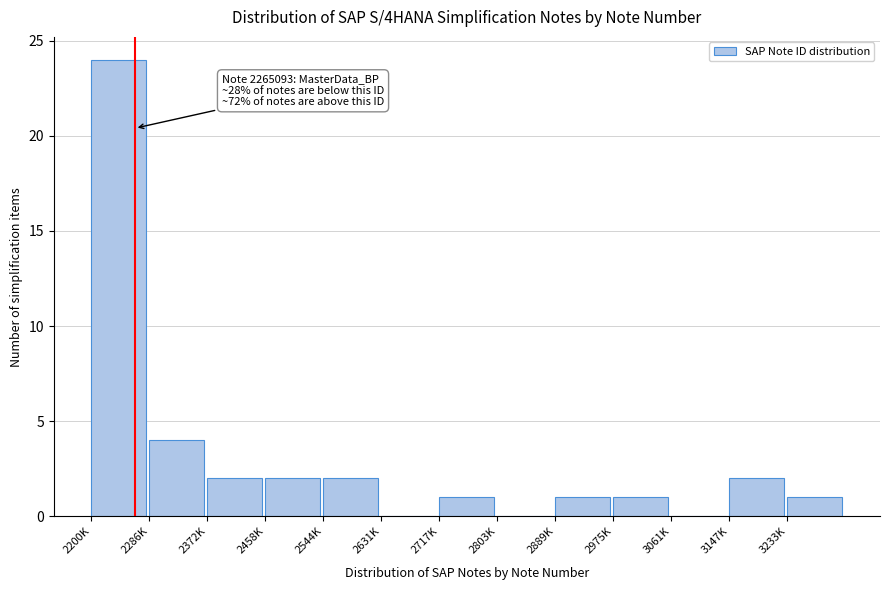

Reading left to right, what are all the values shown in this chart?

2200K=24	2286K=4	2372K=2	2458K=2	2544K=2	2631K=0	2717K=1	2803K=0	2889K=1	2975K=1	3061K=0	3147K=2	3233K=1